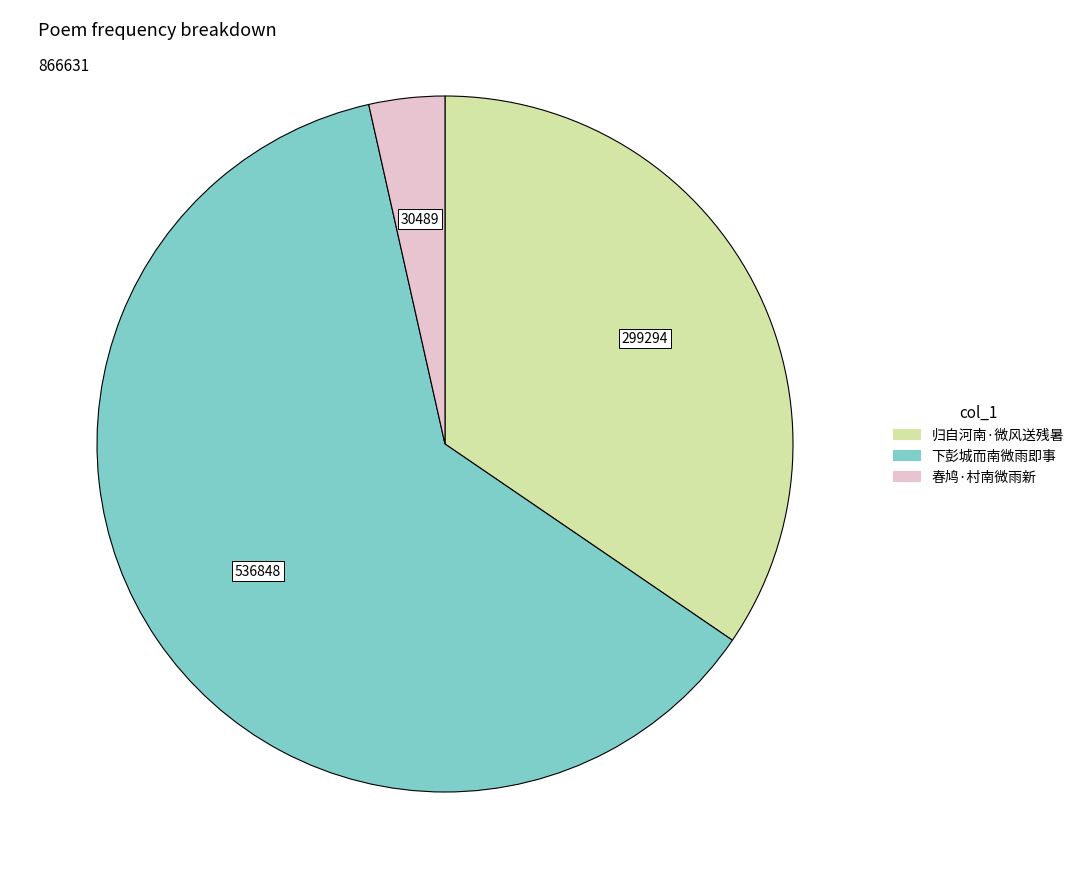

Does 下彭城而南微雨即事 account for over 50% of the chart?

Yes